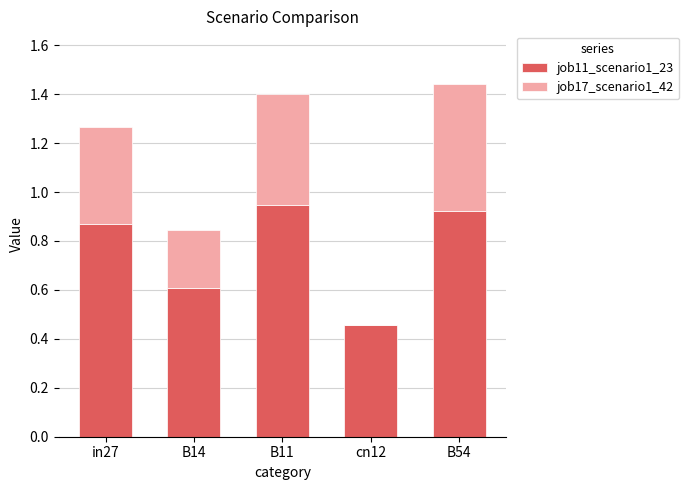

True or false: job11_scenario1_23 has a value of 0.6 at B14.

True